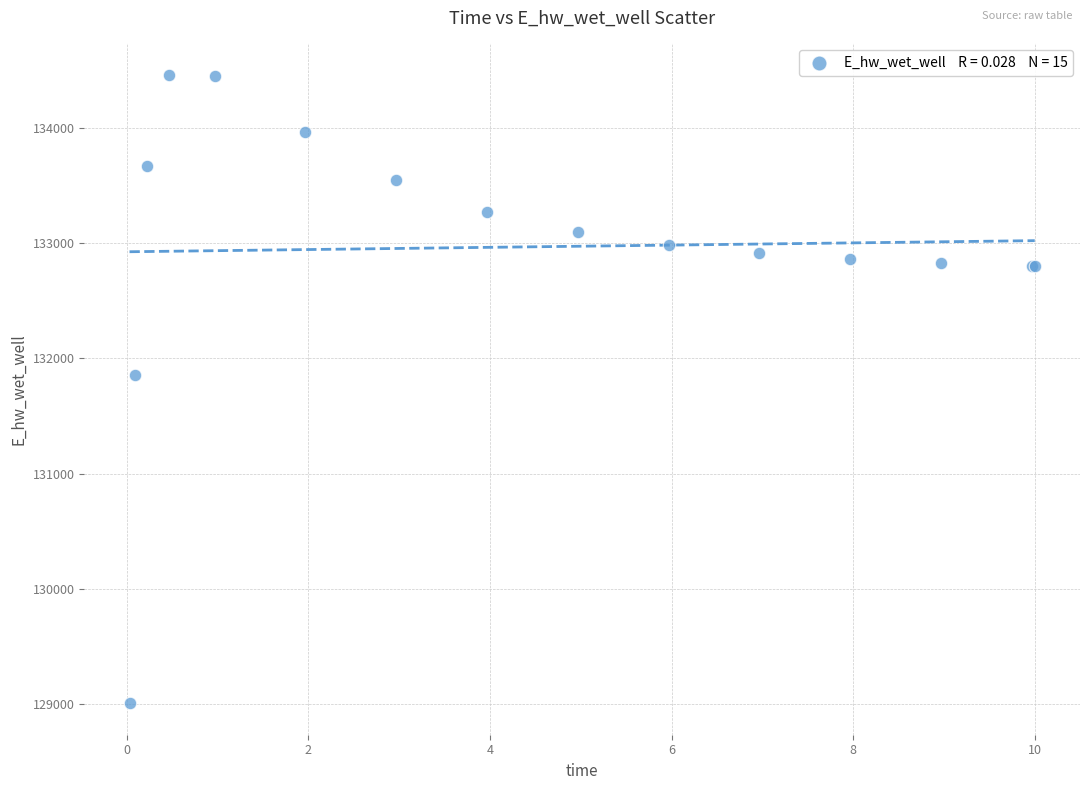

What Y value in the scatter plot is closest to 131733?

131852.2